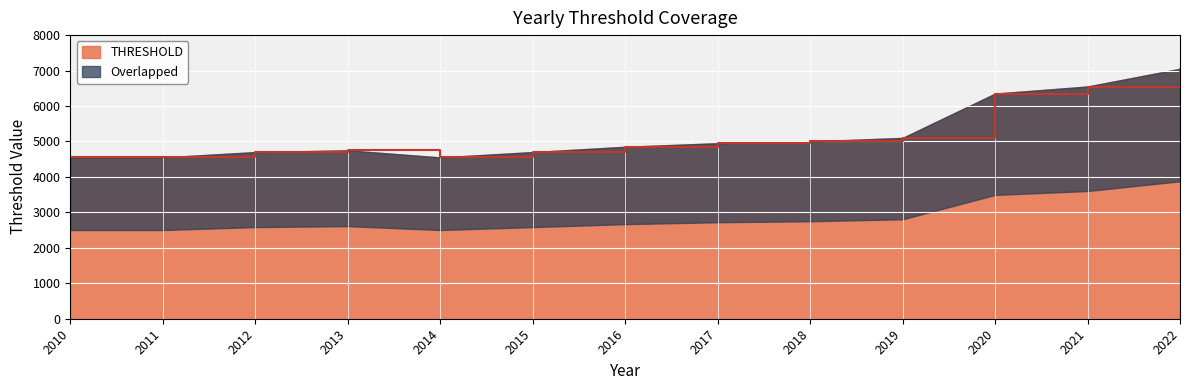

At which category does the chart reach its minimum across all series?

2010